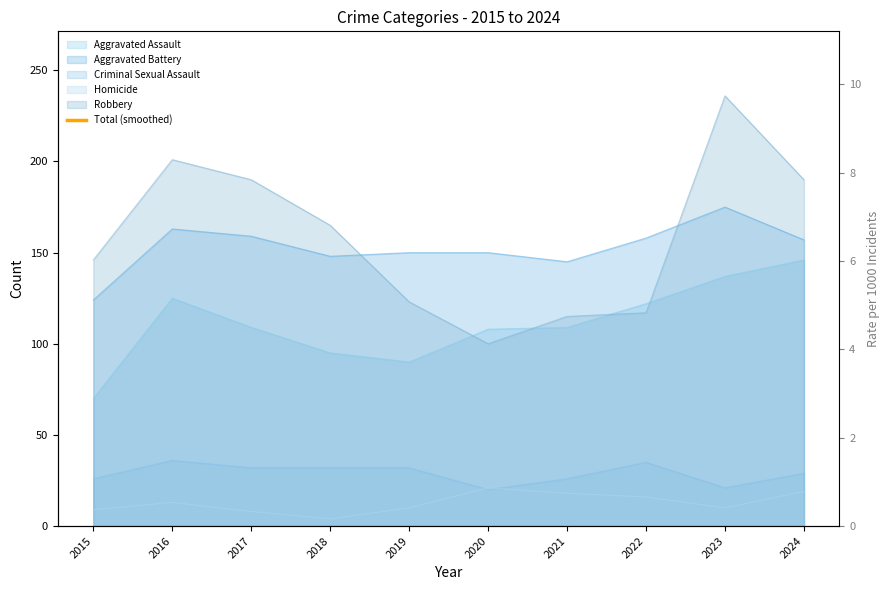

What is the sum of all values?

4673.5